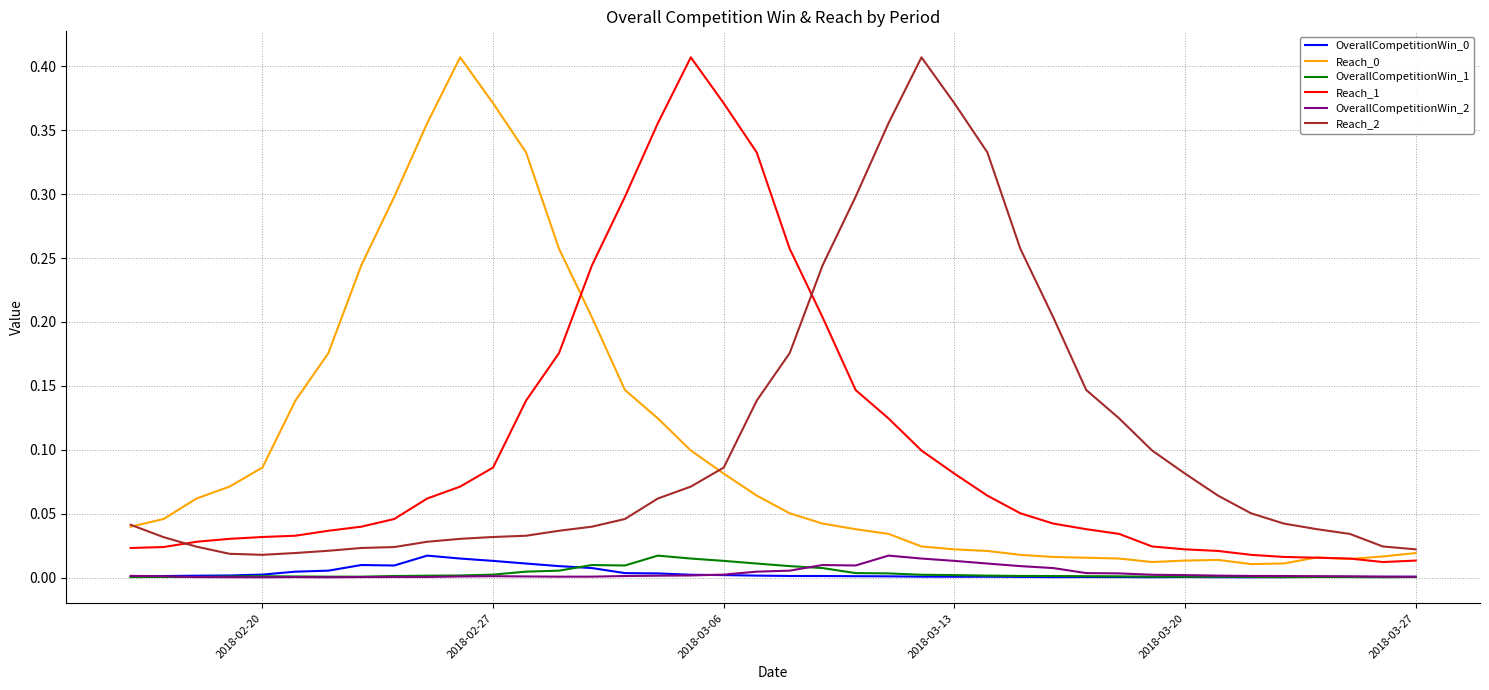

True or false: Reach_1 and OverallCompetitionWin_2 intersect in this chart.

False